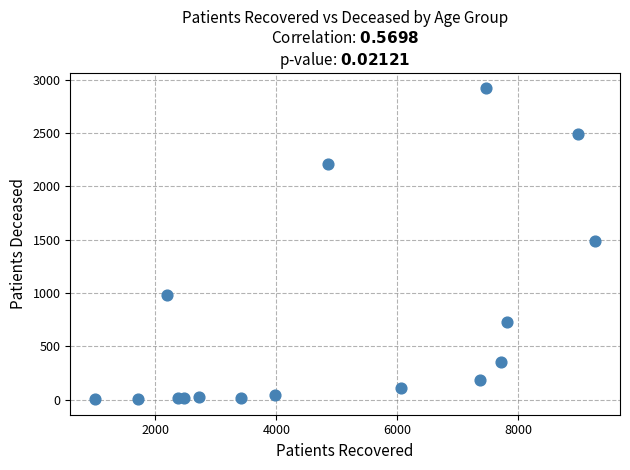

What is the range of Y values (max minus min)?

2914